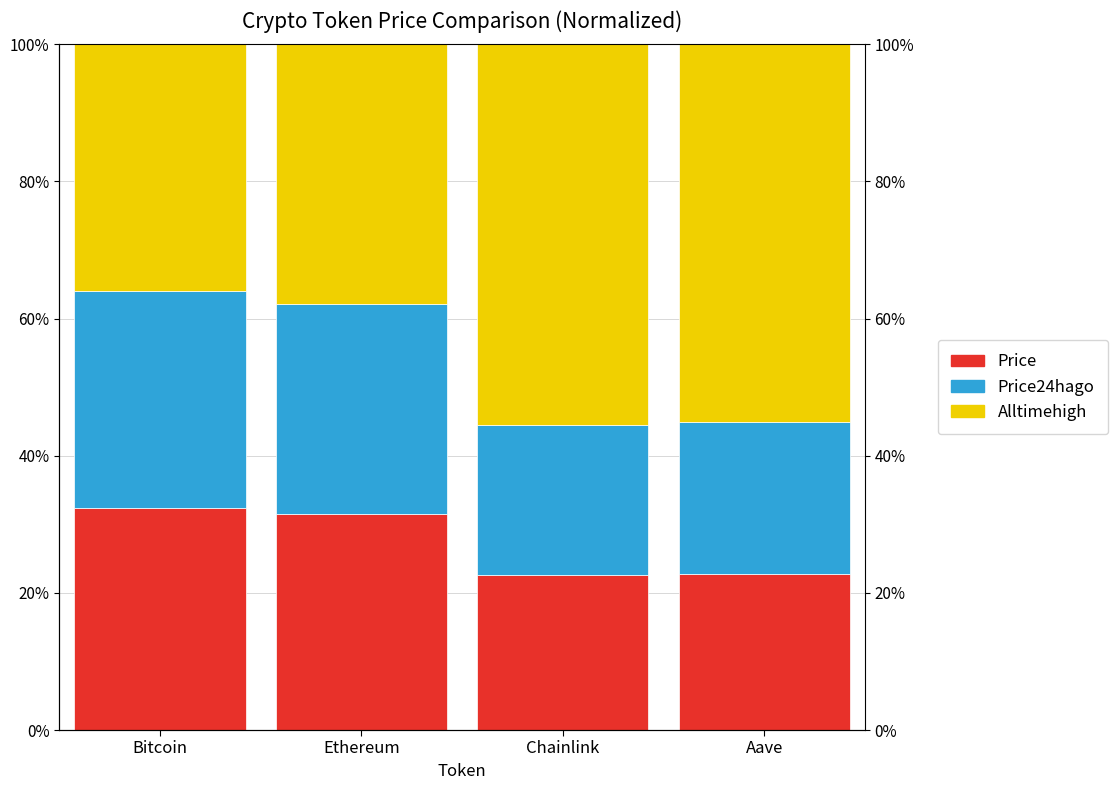

Which label corresponds to the smallest value in the chart?

Chainlink